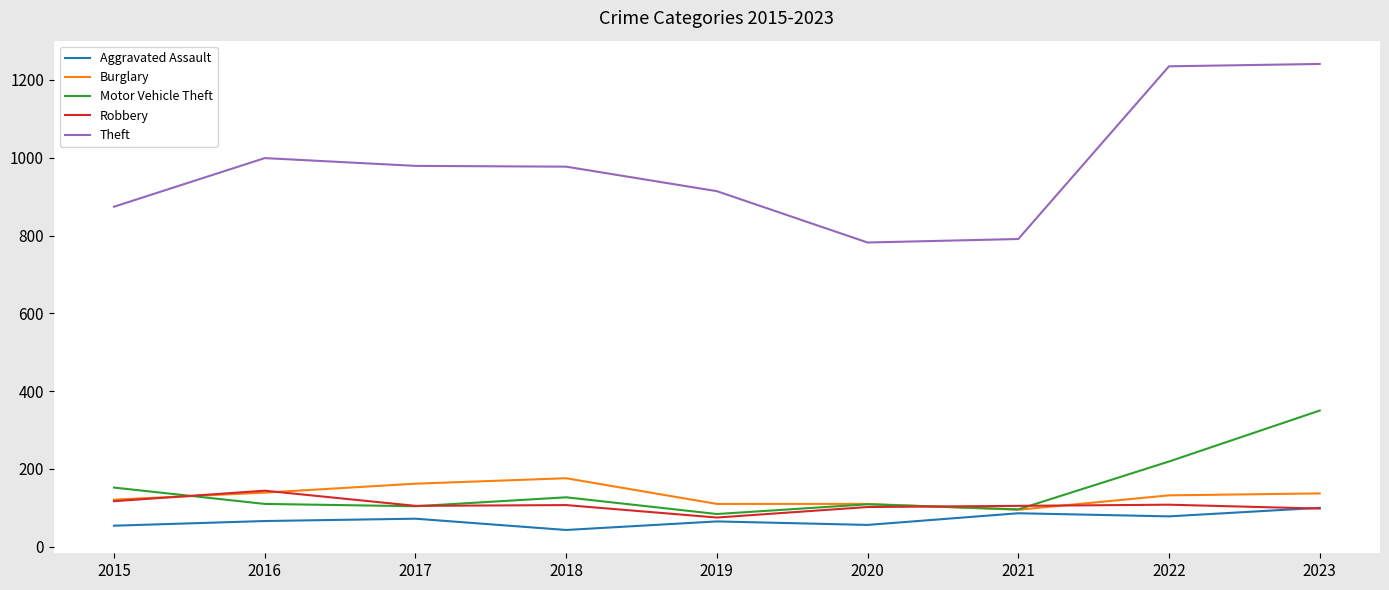

What is the smallest value displayed?

43